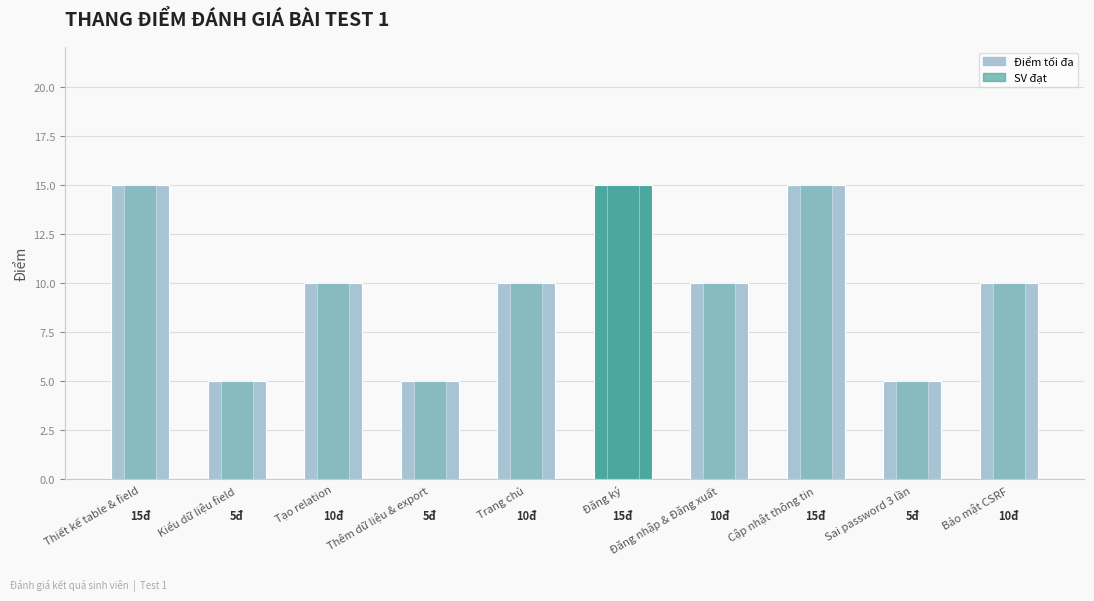

What is the difference between the second highest and second lowest values in the SV đạt series?

10